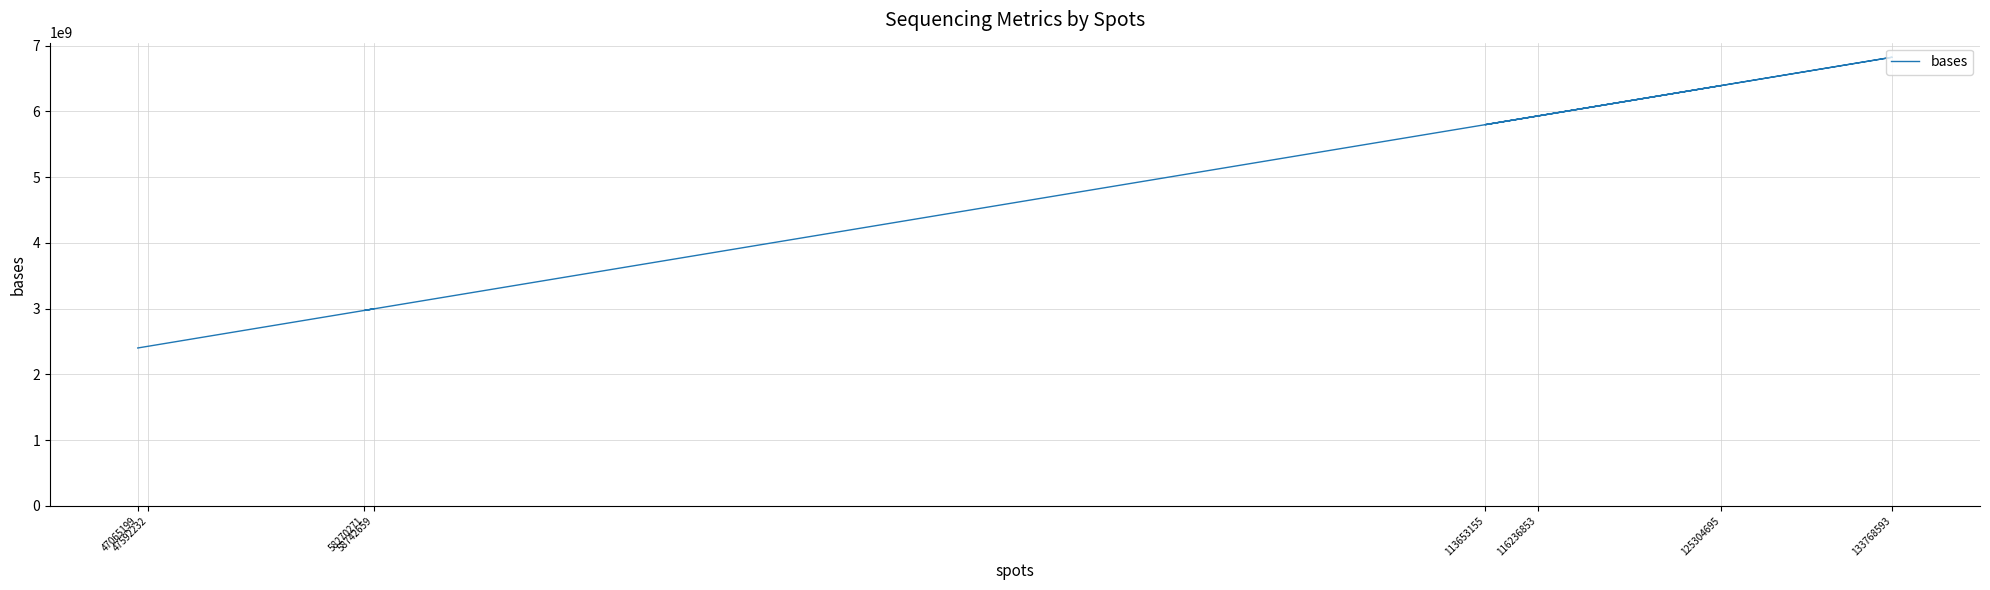

How many points are lower than both their immediate neighbors (excluding endpoints)?

2